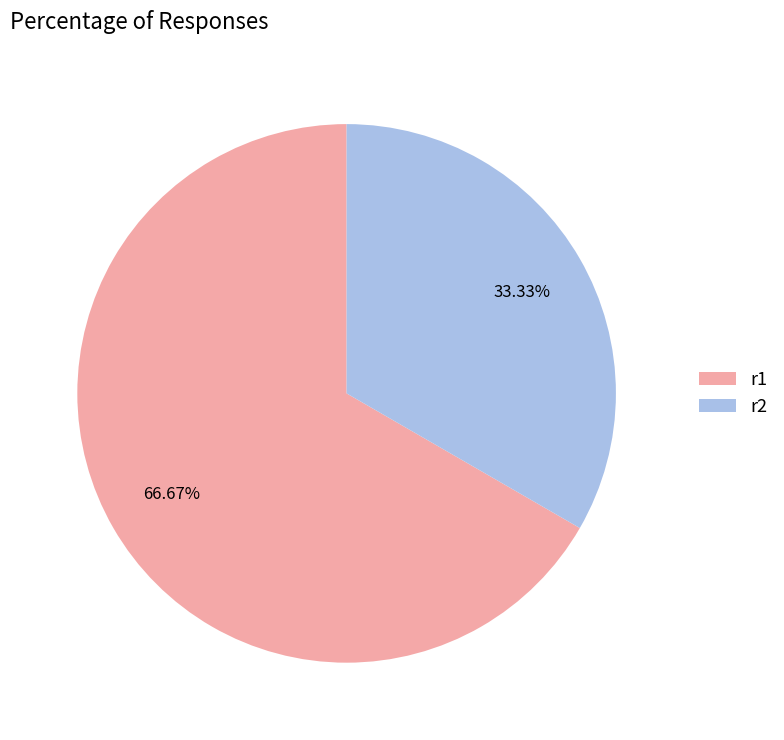

Which slice is the smallest?

r2